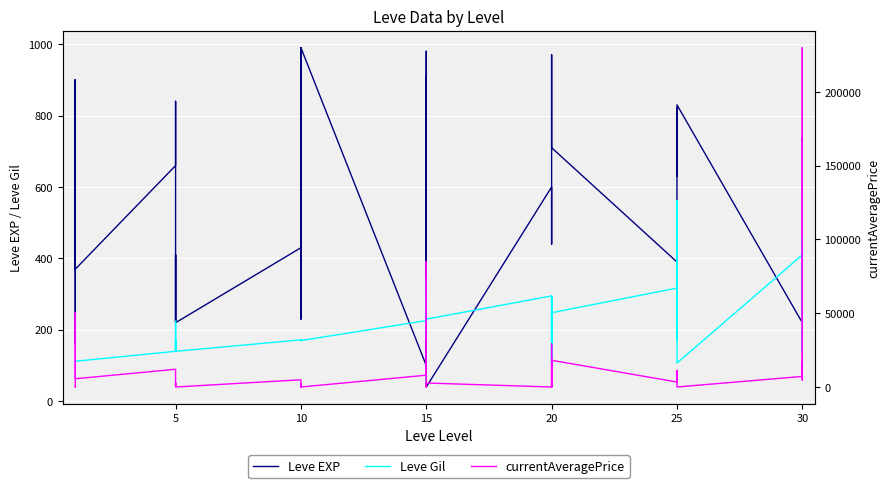

What are all the series names shown in the legend?

Leve EXP, Leve Gil, currentAveragePrice